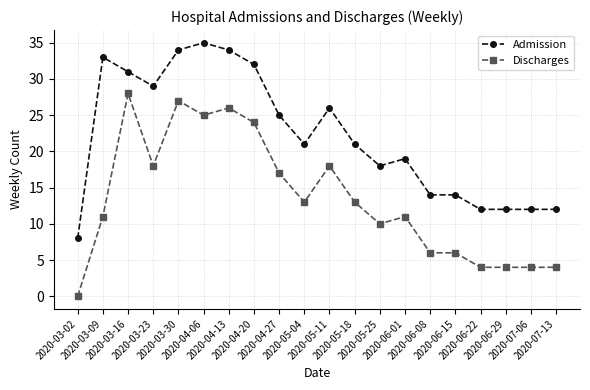

Rank the series at 2020-06-15 from highest to lowest value.

Admission, Discharges